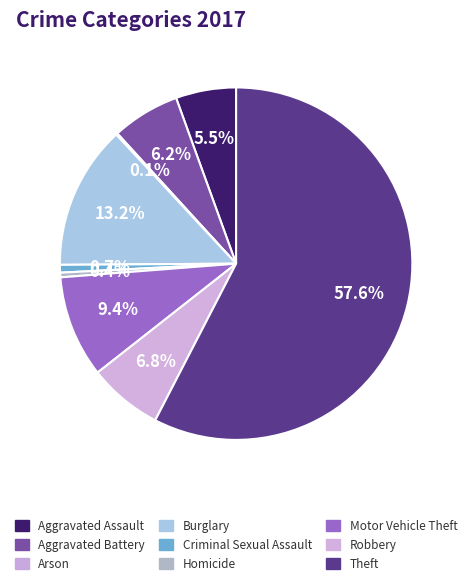

True or false: Motor Vehicle Theft accounts for 17% of the total.

False